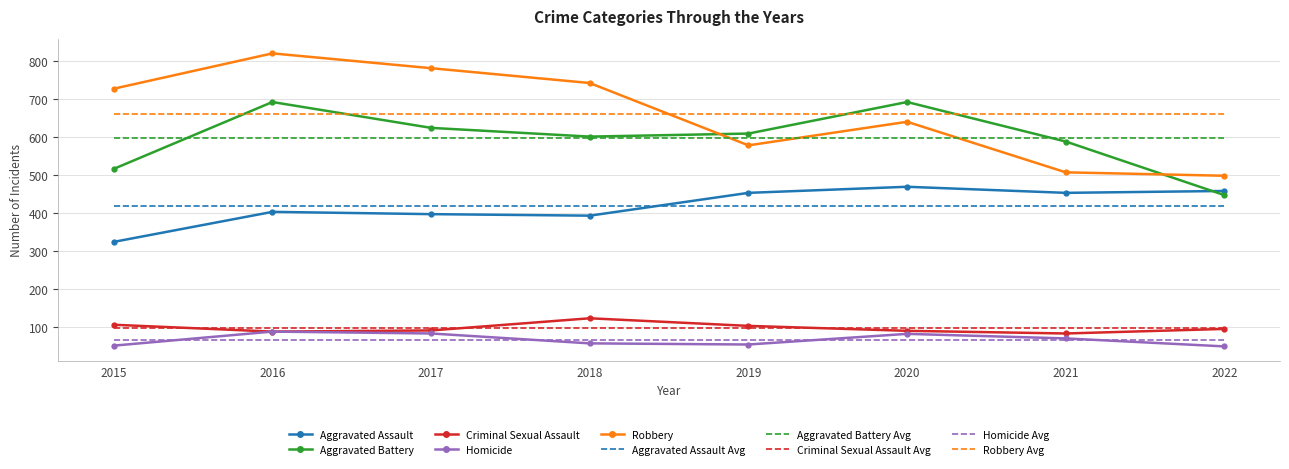

How many intersections are there between Aggravated Battery and Robbery?

2